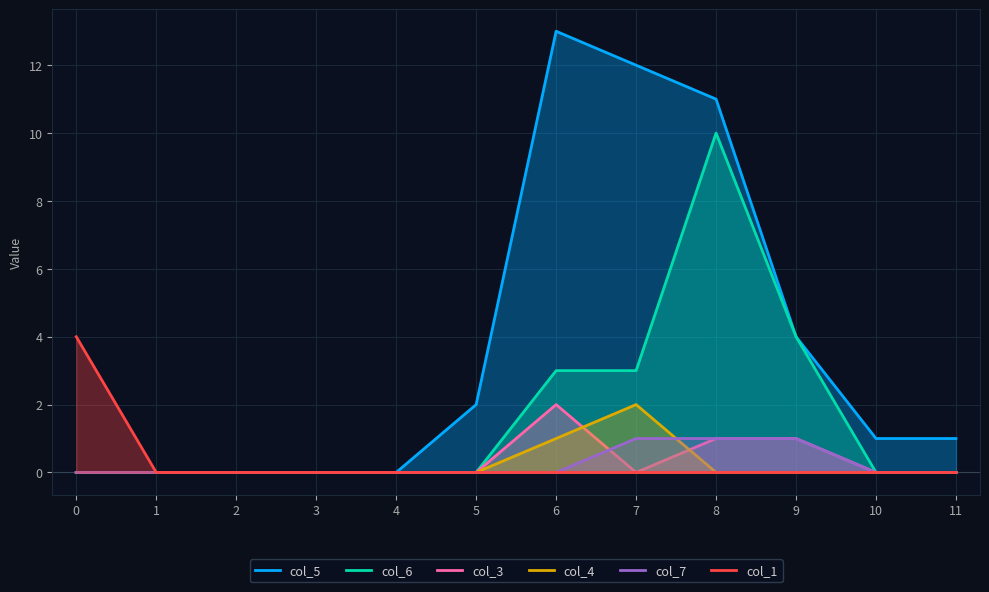

What is the maximum value shown in the chart?

13